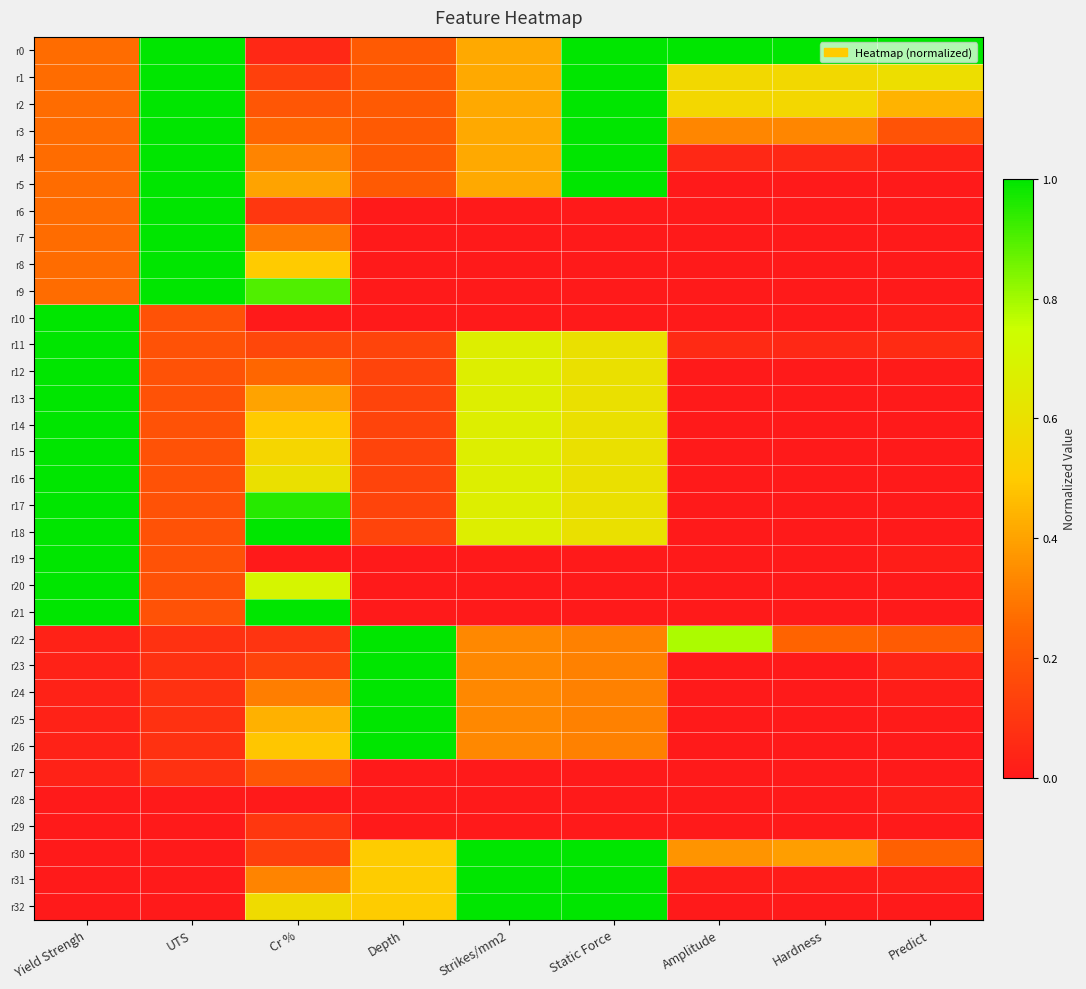

Which category has the lowest value across all series?

Amplitude